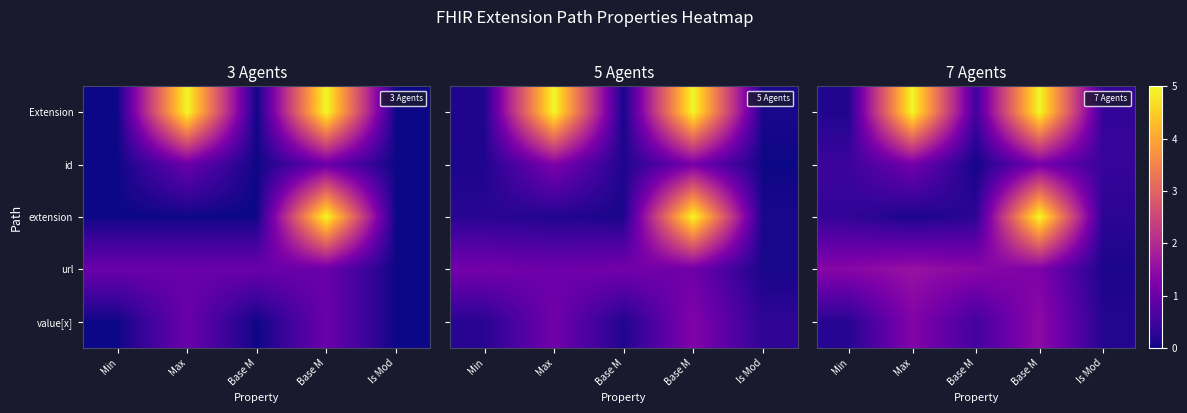

Reading left to right, list all the values displayed in this chart.

row_0: Min=0.2	Max=5.0	Base M=0.5	Base M=5.0	Is Mod=0.4
row_1: Min=0.4	Max=1.1	Base M=0.0	Base M=1.2	Is Mod=0.4
row_2: Min=0.3	Max=0.1	Base M=0.3	Base M=5.0	Is Mod=0.3
row_3: Min=1.4	Max=1.6	Base M=1.4	Base M=1.2	Is Mod=0.1
row_4: Min=0.2	Max=1.3	Base M=0.5	Base M=1.5	Is Mod=0.2